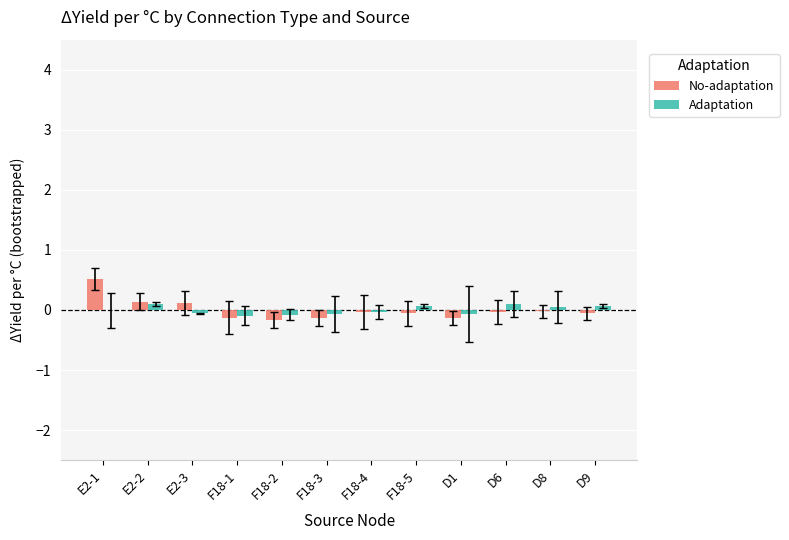

How many groups of bars are there?

12